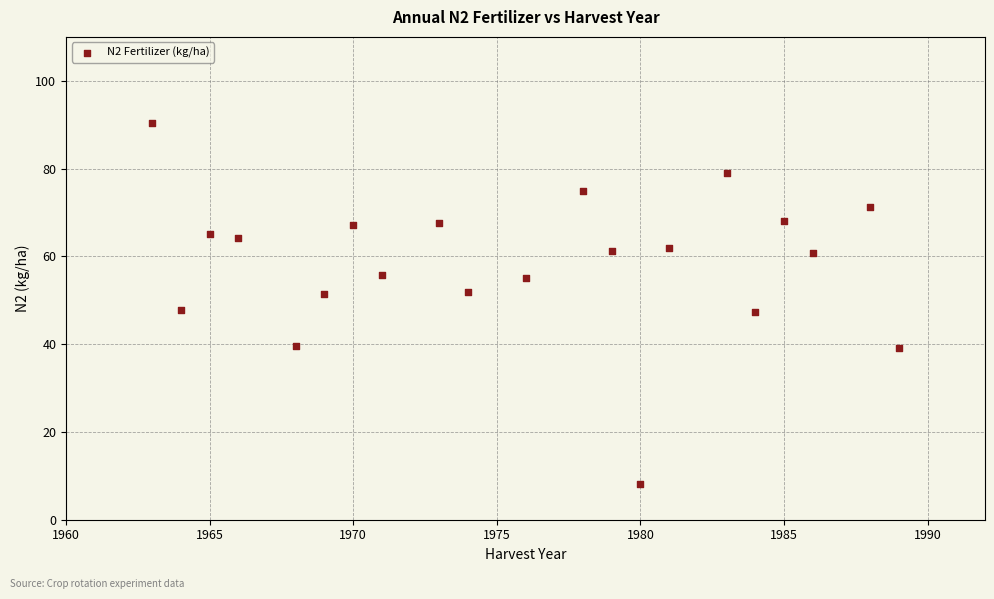

What is the range of X values (max minus min)?

26.0